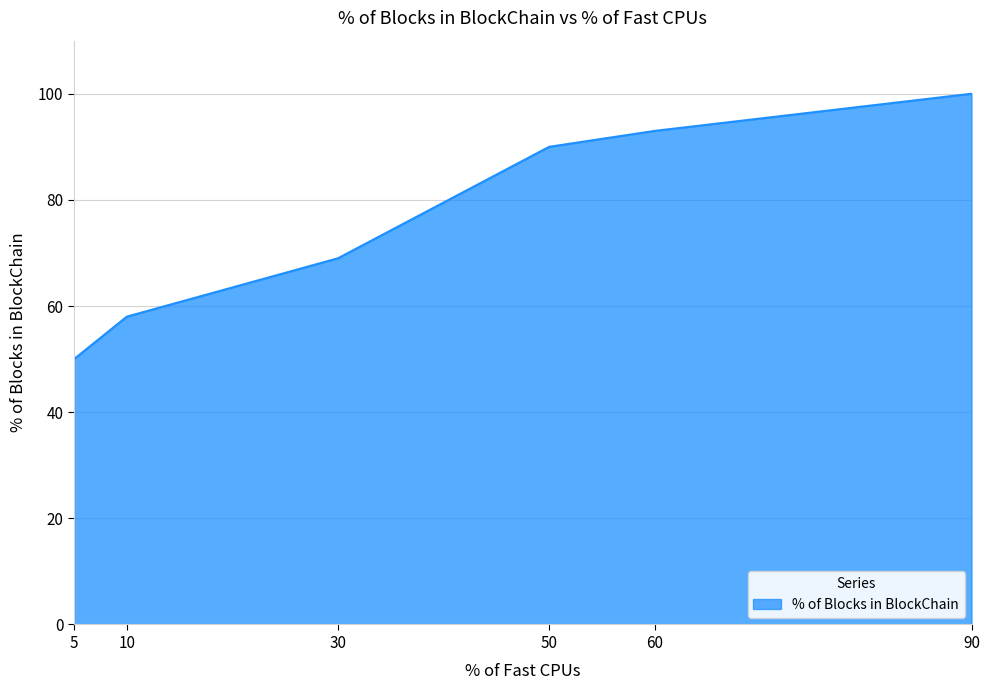

What is the sum of the values at 10 and 5?

108